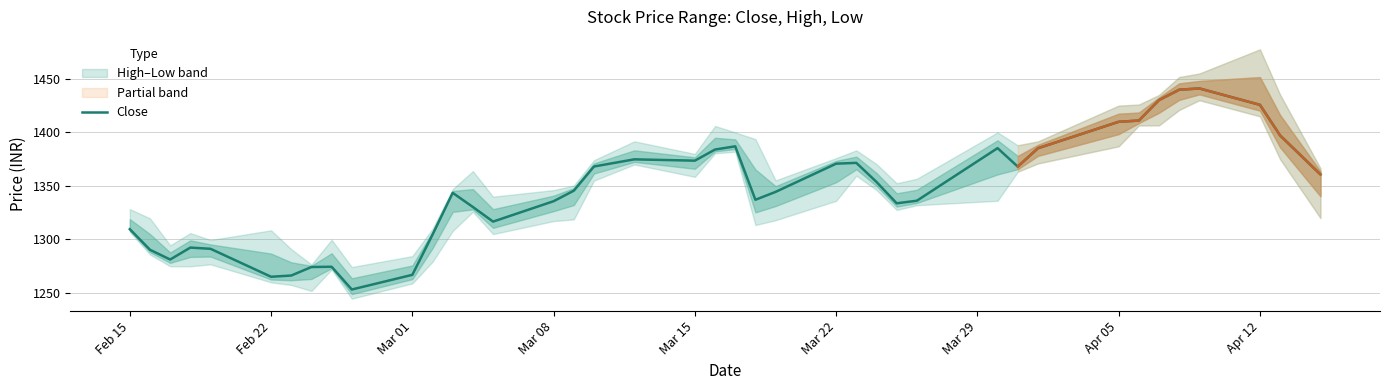

What is the difference between the High values at 2021-04-06 and 2021-04-15?

59.6